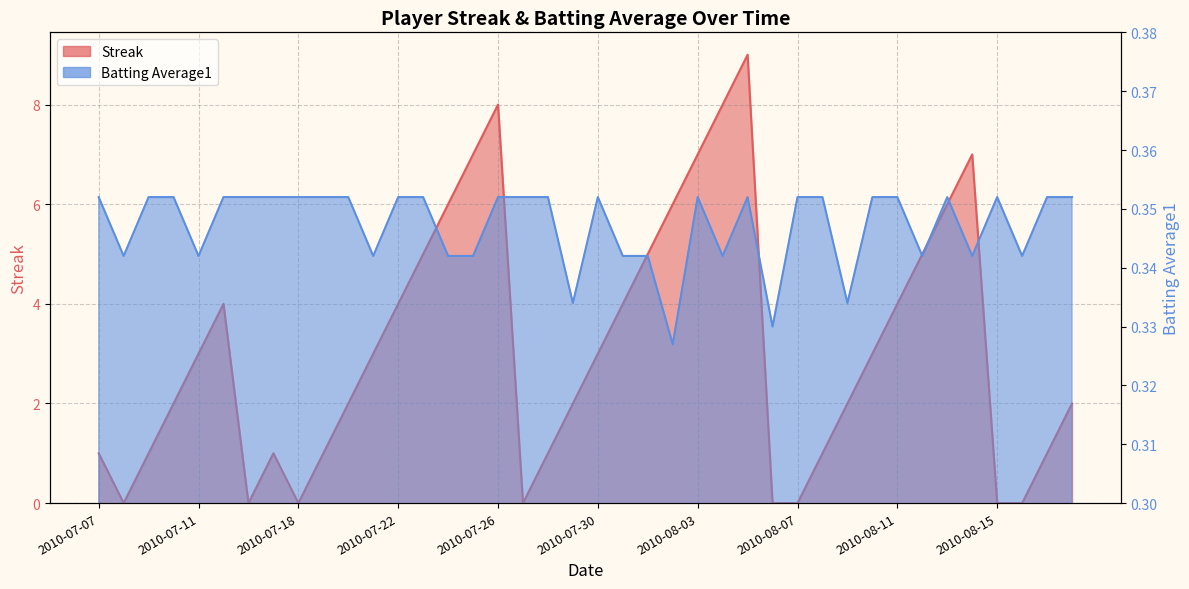

Count the number of categories in the chart.

40